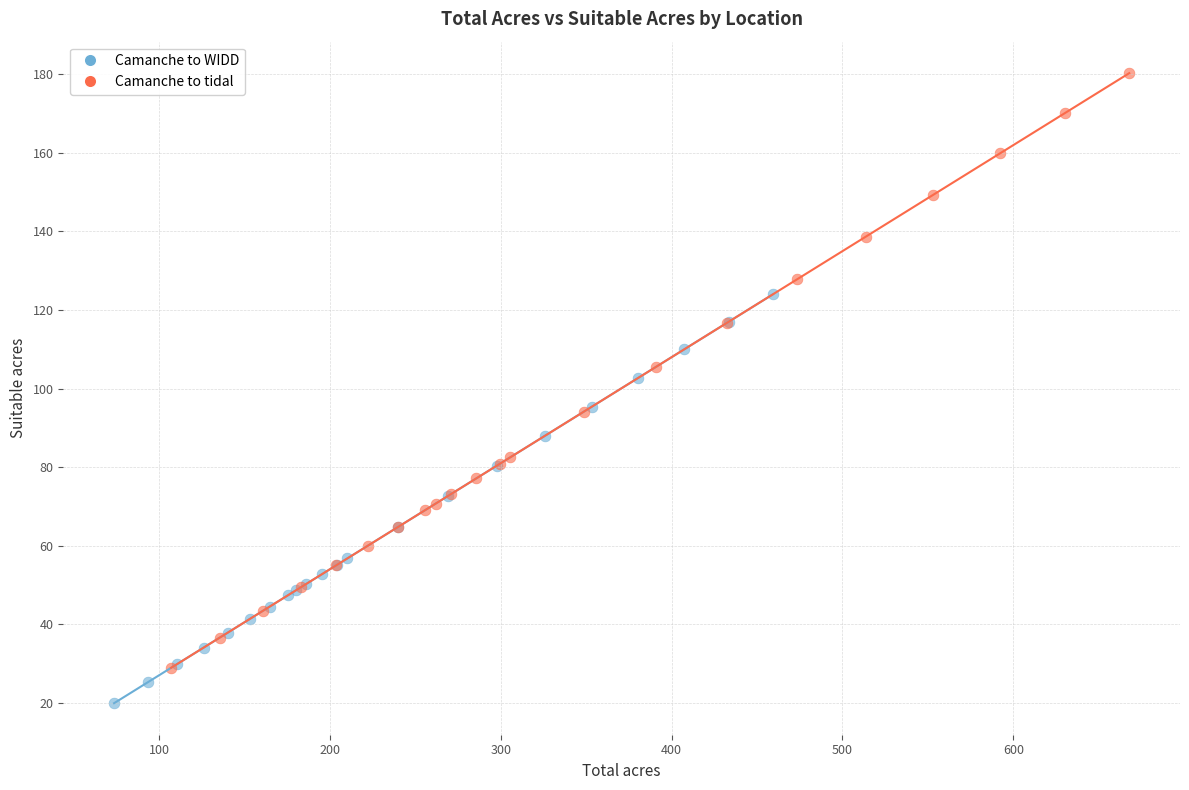

Which series contains the highest Y value?

Camanche to tidal